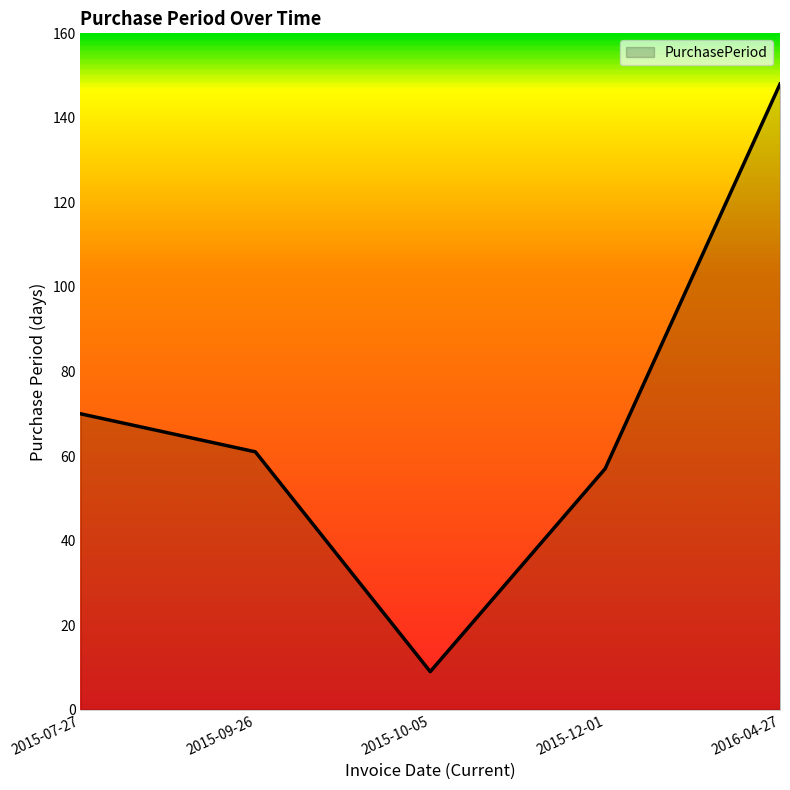

Reading left to right, what are all the values shown in this chart?

2015-07-27=70	2015-09-26=61	2015-10-05=9	2015-12-01=57	2016-04-27=148